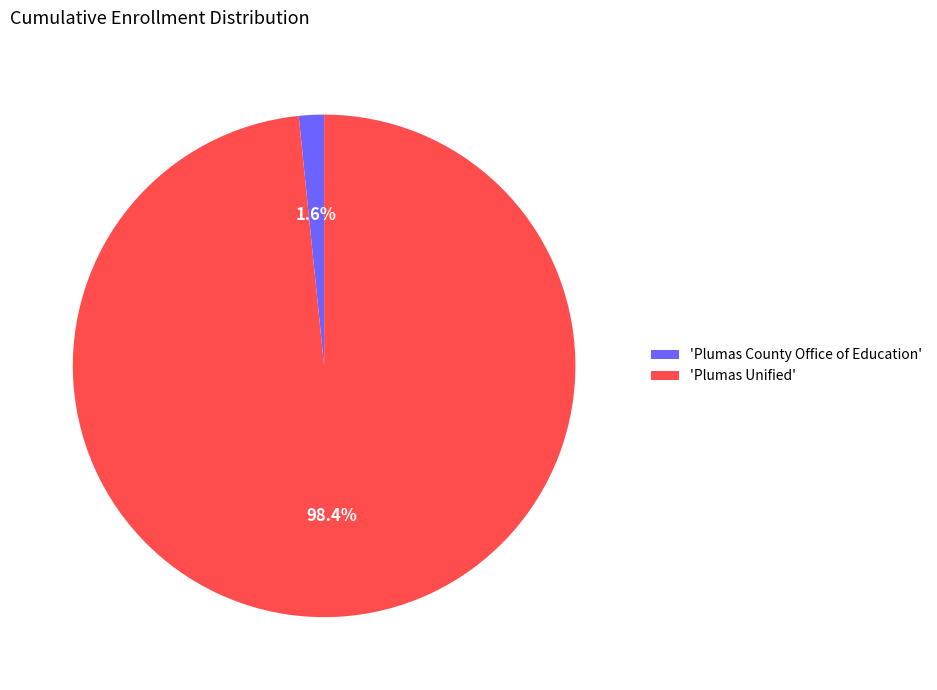

To the nearest percent, what is the difference between the largest and smallest slice percentages?

97%